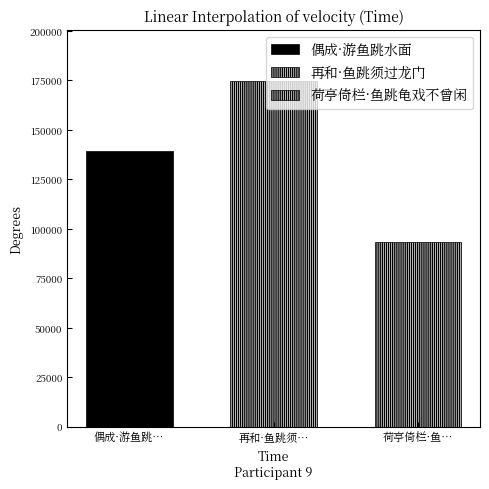

How many bars are there in total?

3